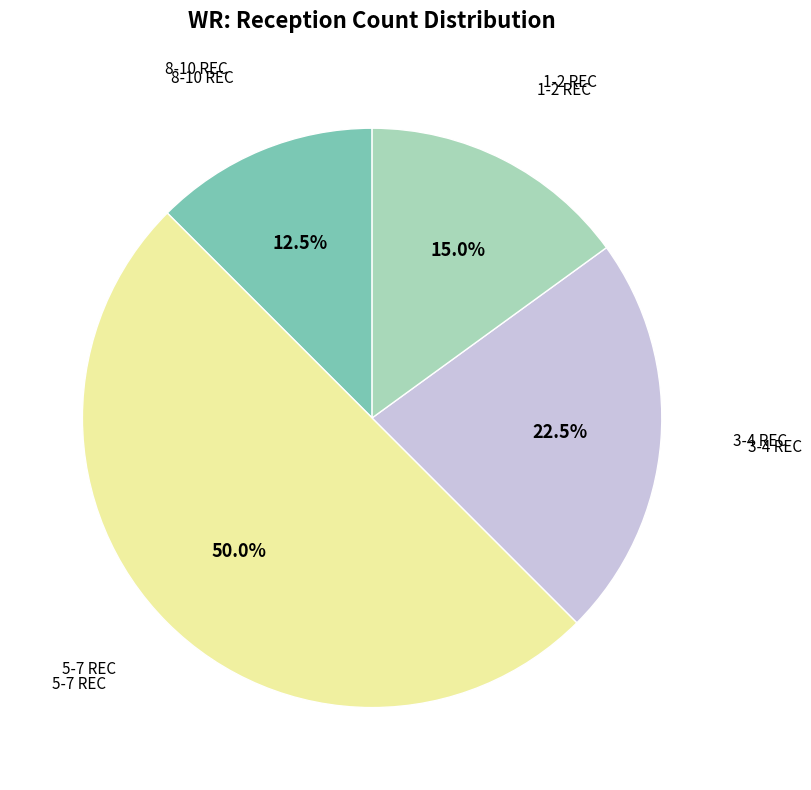

How many segments does this pie chart have?

4